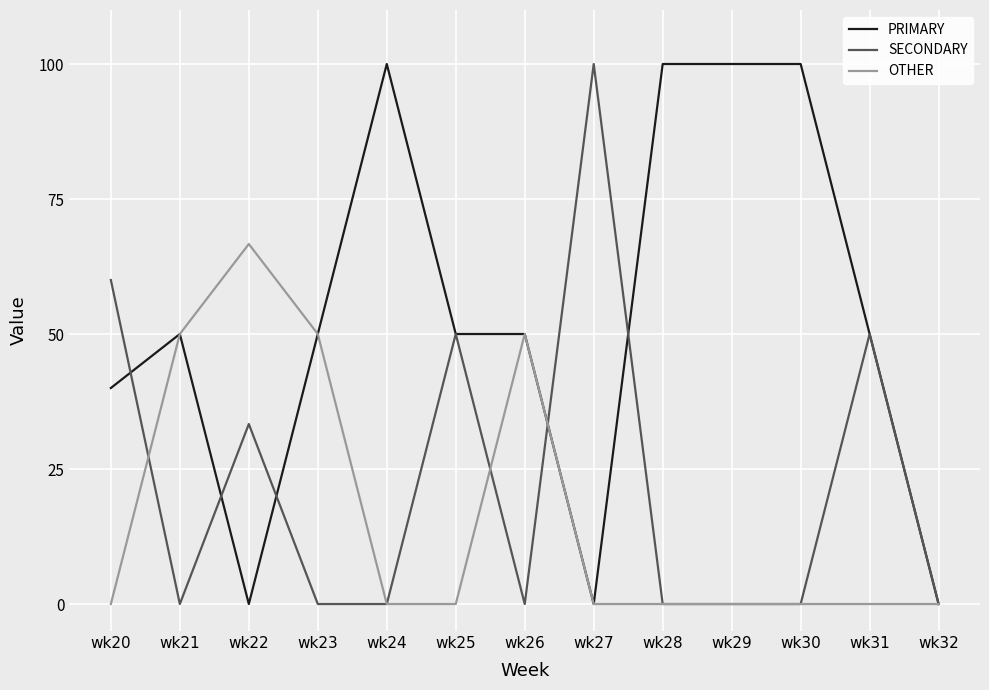

Is this an area chart (filled region under the line)?

No